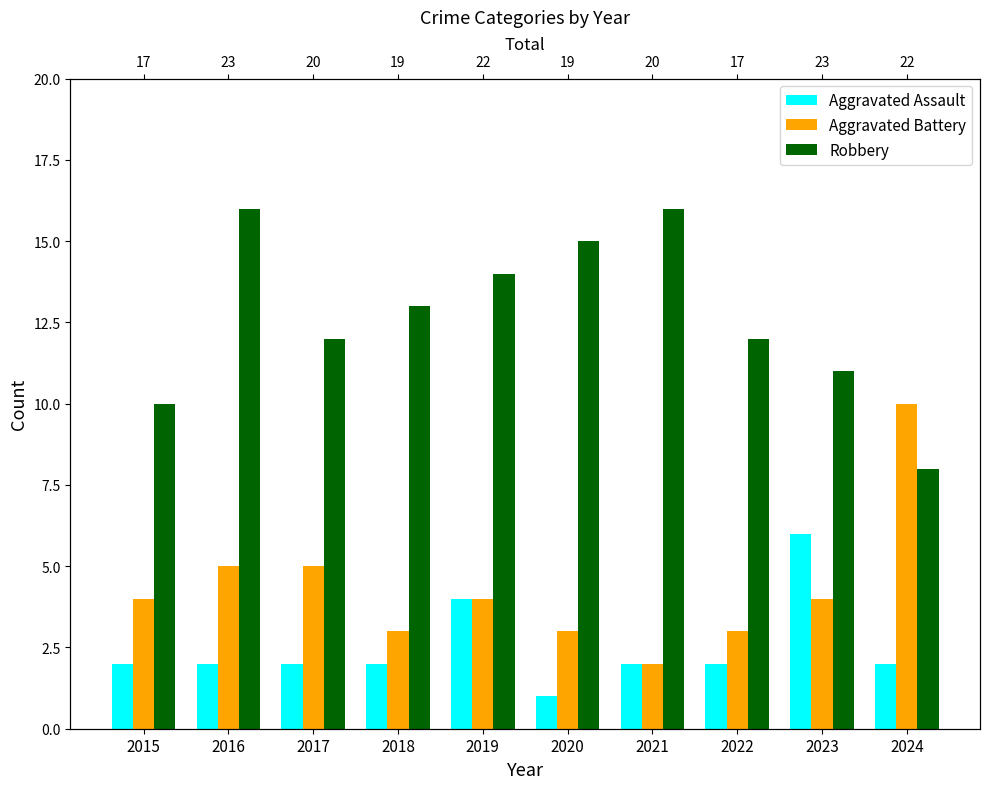

What is the difference between the maximum and minimum values in the Robbery series?

8